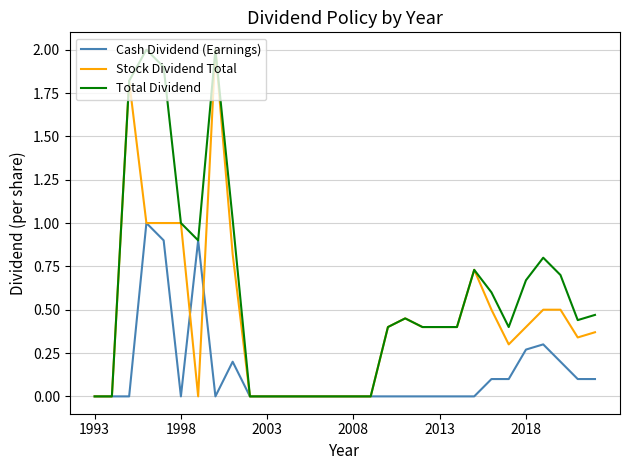

Is this an area chart (filled region under the line)?

No